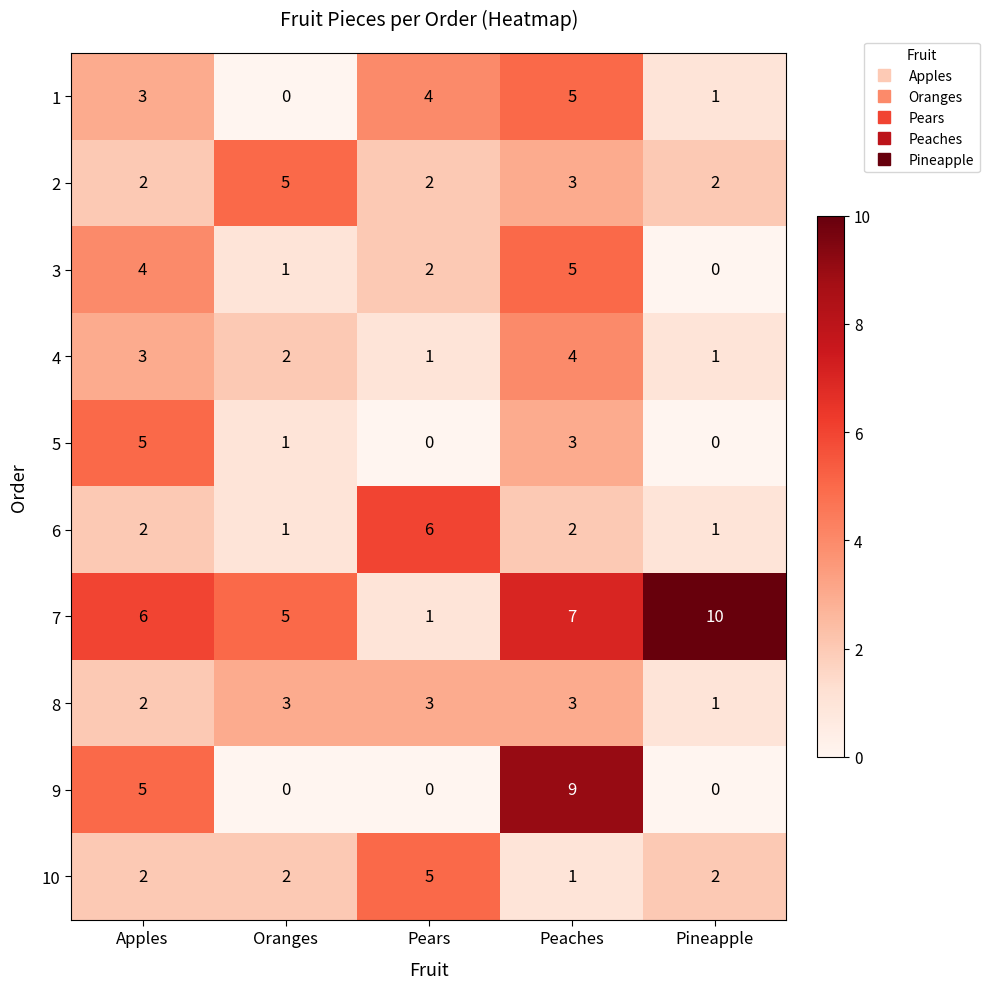

True or false: 7 has a value of 2 at Oranges.

False